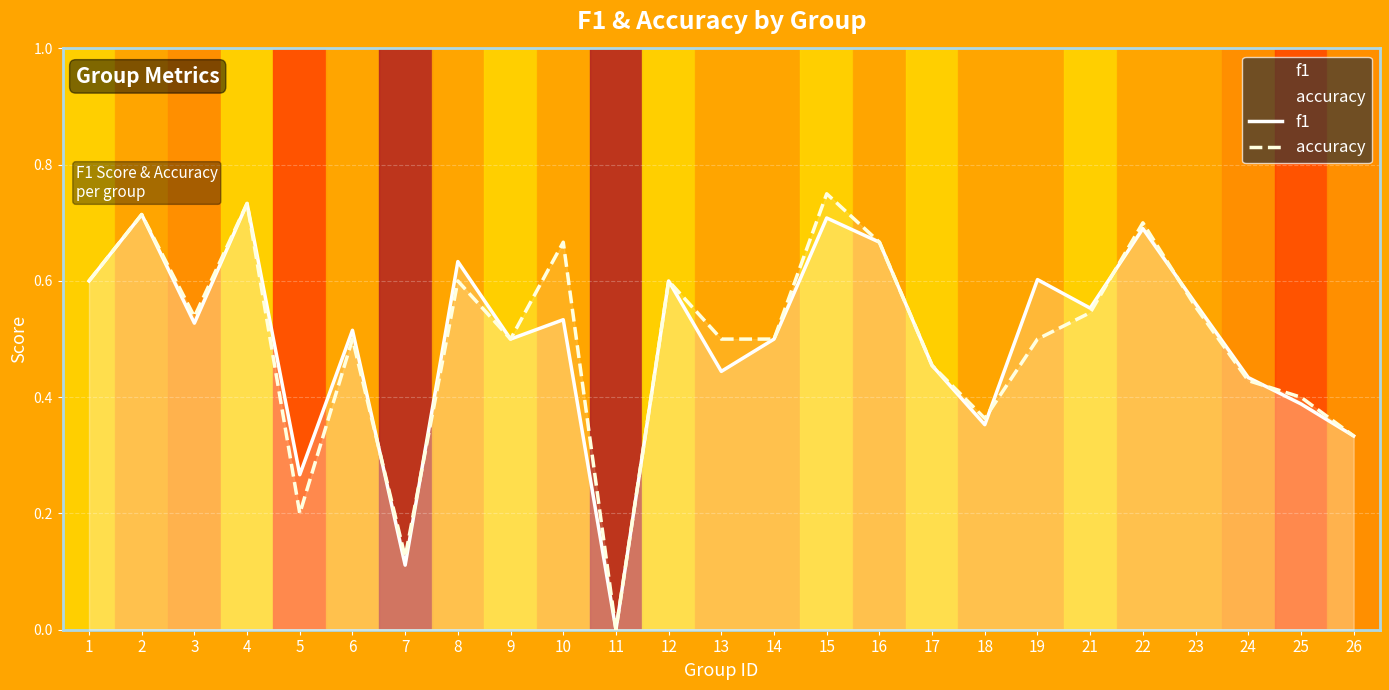

At which category does f1 reach its first local peak?

2